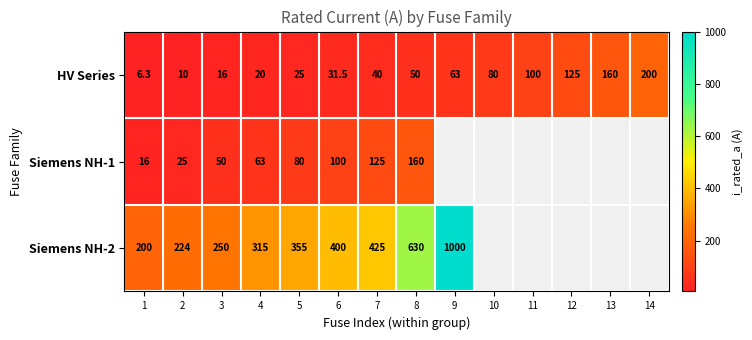

What is the highest value of the HV Series series?

200.0